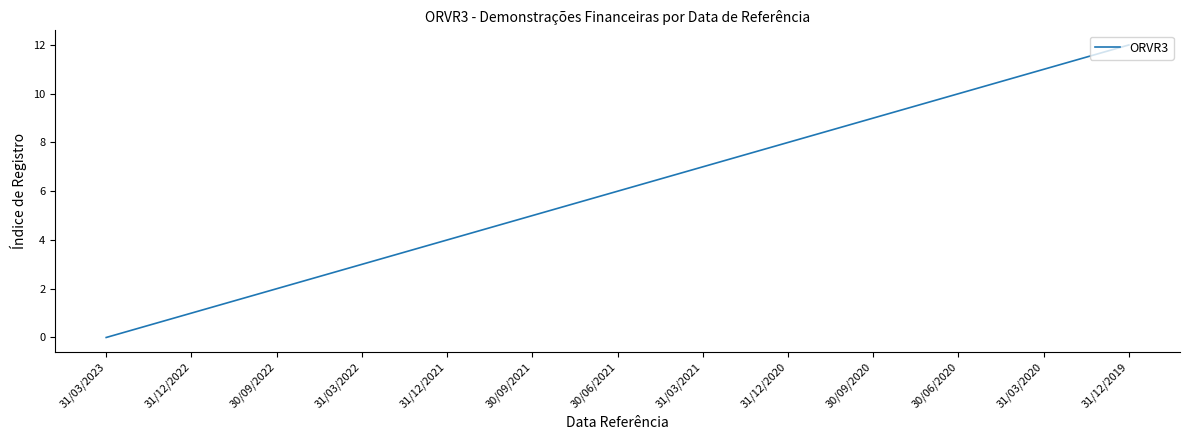

The value at 31/03/2023 is 0. True or false?

True